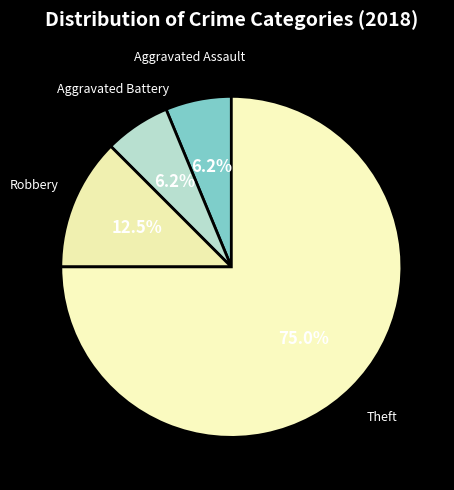

To the nearest percent, what is the difference between the largest and smallest slice percentages?

69%